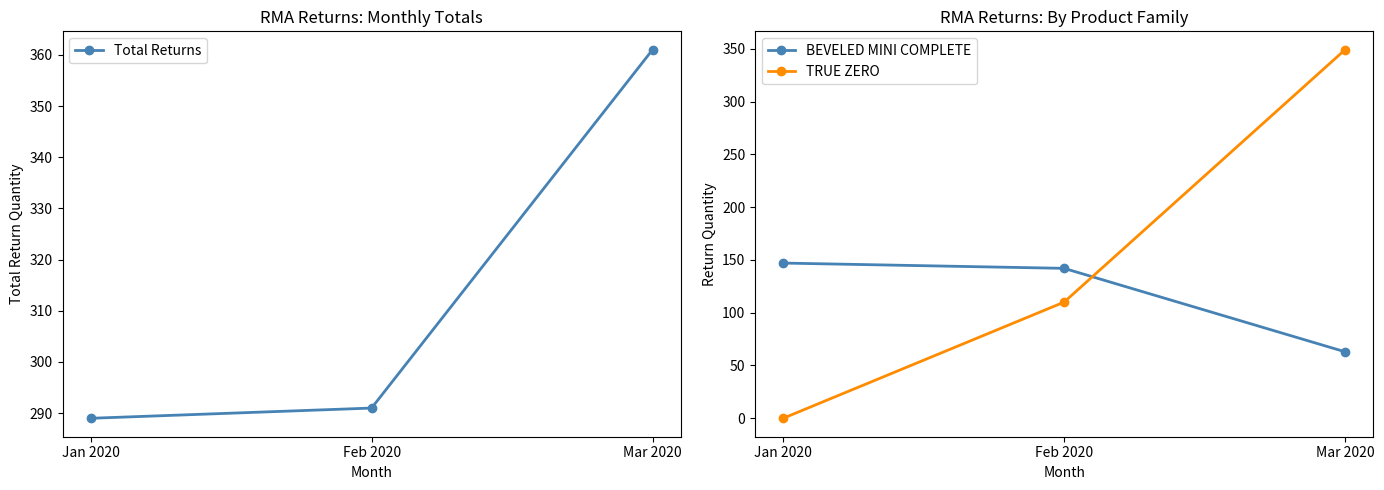

What are all the series names shown in the legend?

Total Returns, BEVELED MINI COMPLETE, TRUE ZERO